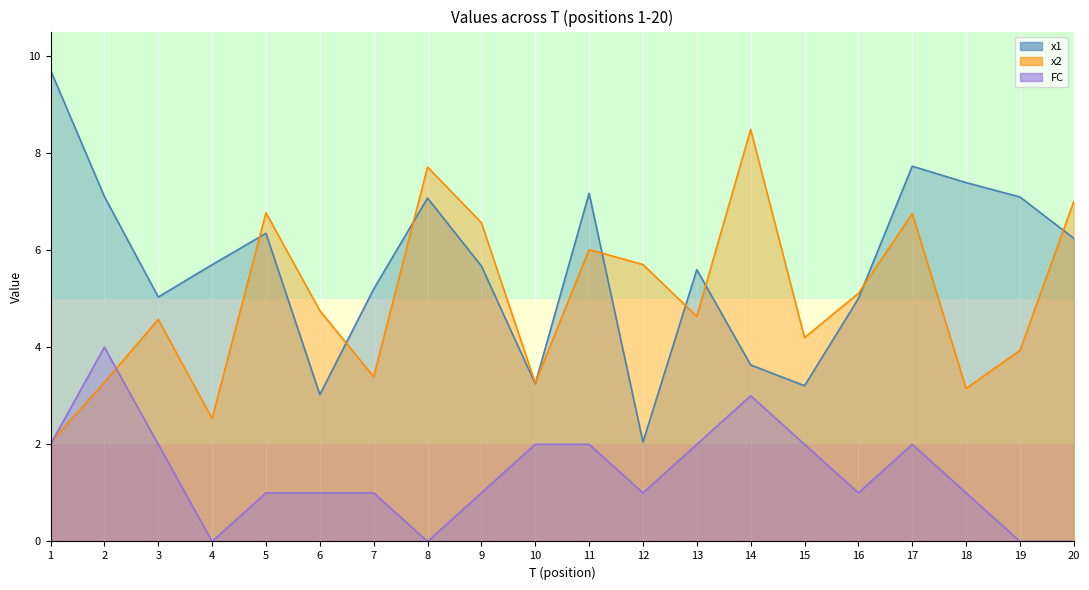

Rank the categories by FC value from lowest to highest.

4, 8, 19, 20, 5, 6, 7, 9, 12, 16, 18, 1, 3, 10, 11, 13, 15, 17, 14, 2